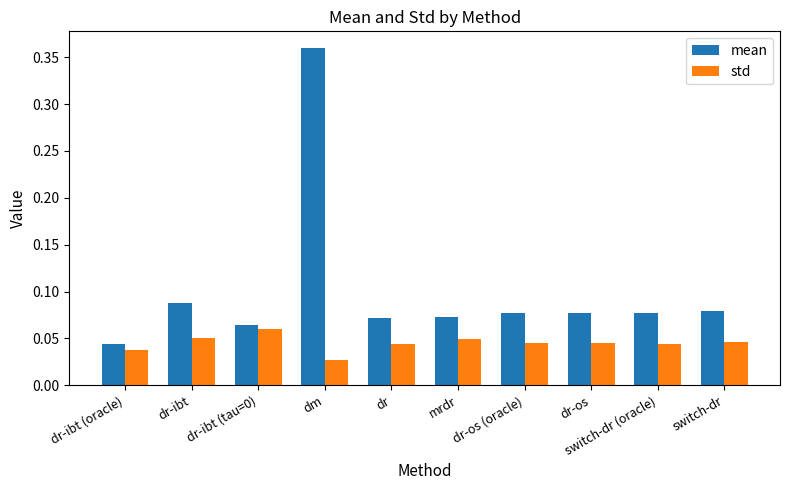

True or false: mean has a value of 0.1 at dm.

False